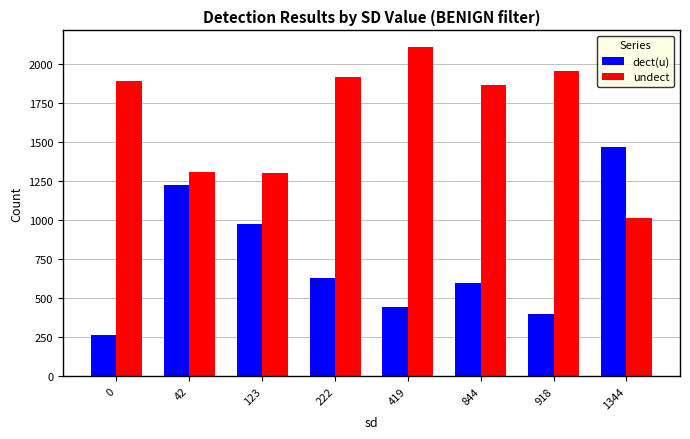

What is the minimum value for undect?

1010